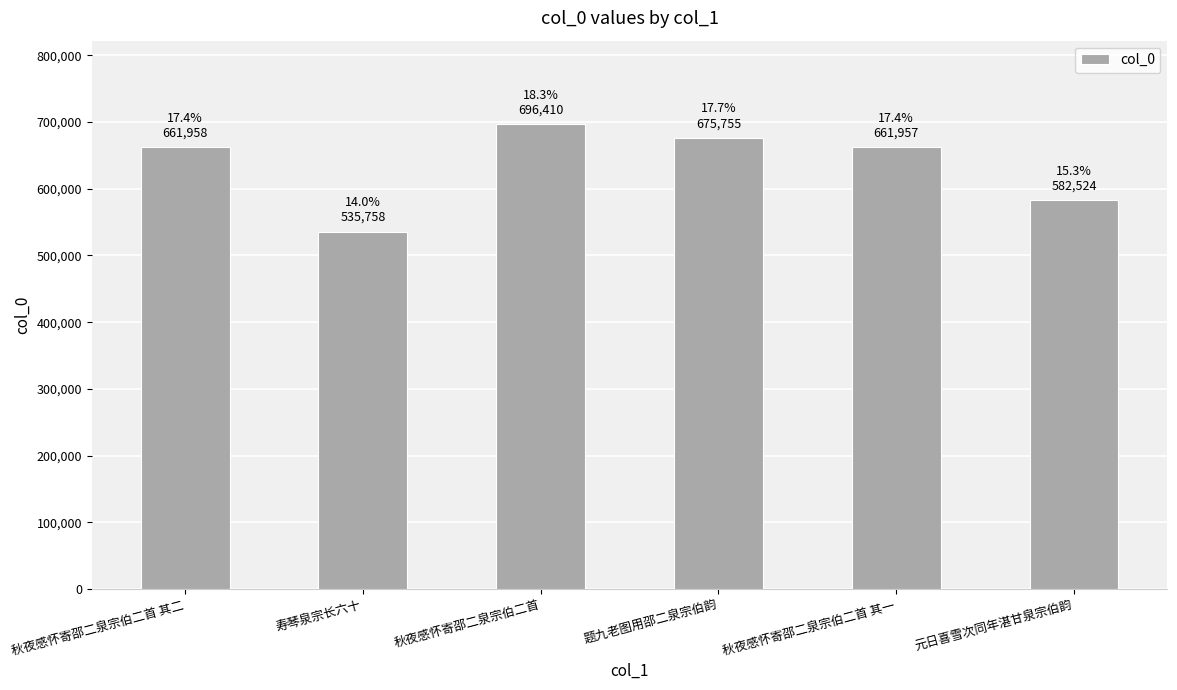

What is the average value?

635727